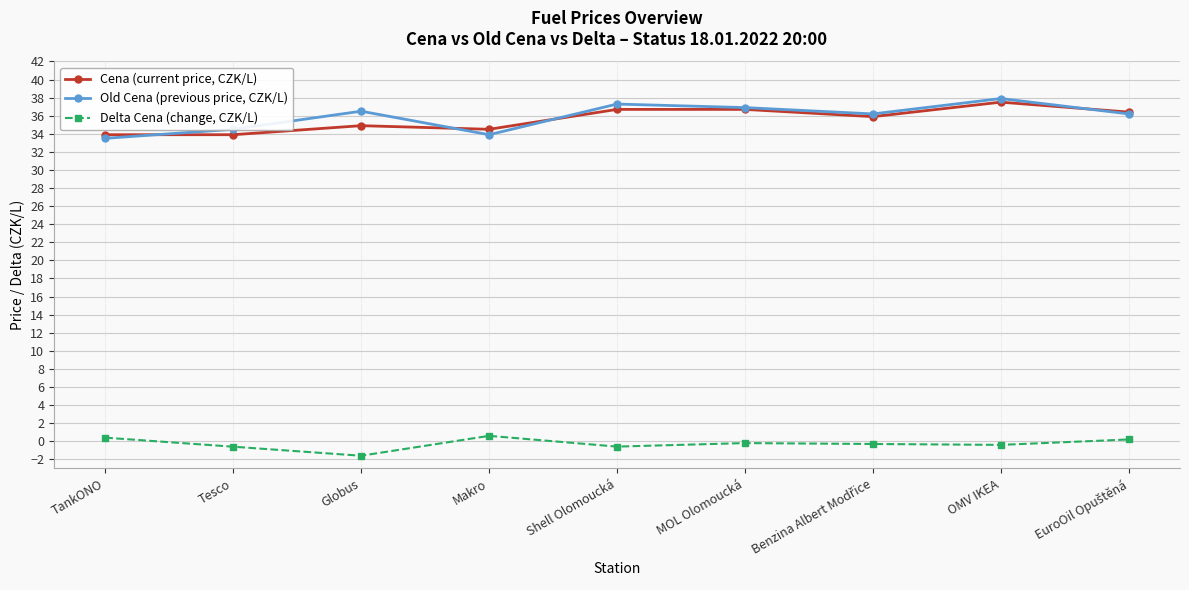

What are all the series names shown in the legend?

Cena (current price, CZK/L), Old Cena (previous price, CZK/L), Delta Cena (change, CZK/L)